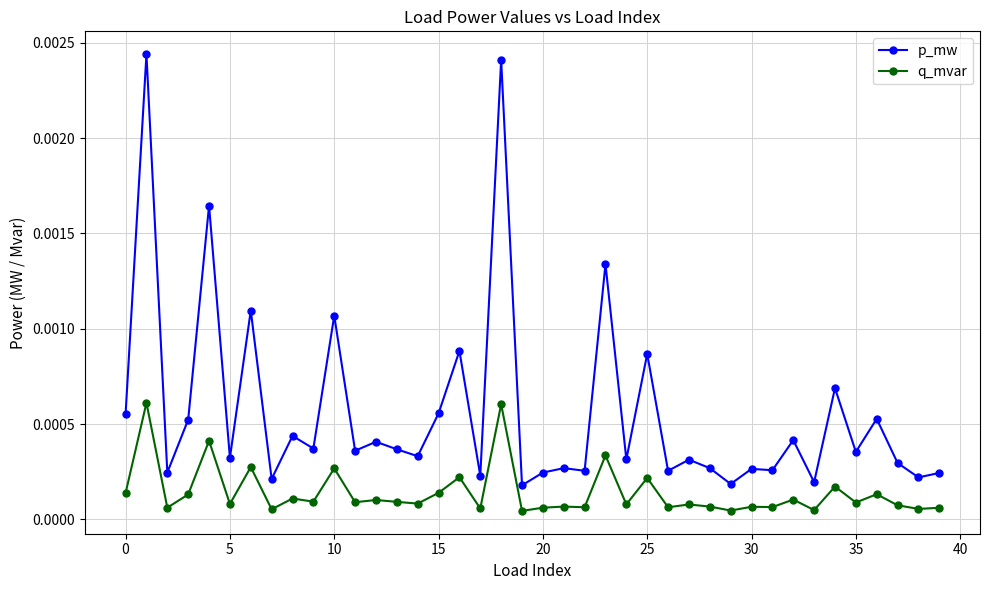

What are all the series names shown in the legend?

p_mw, q_mvar